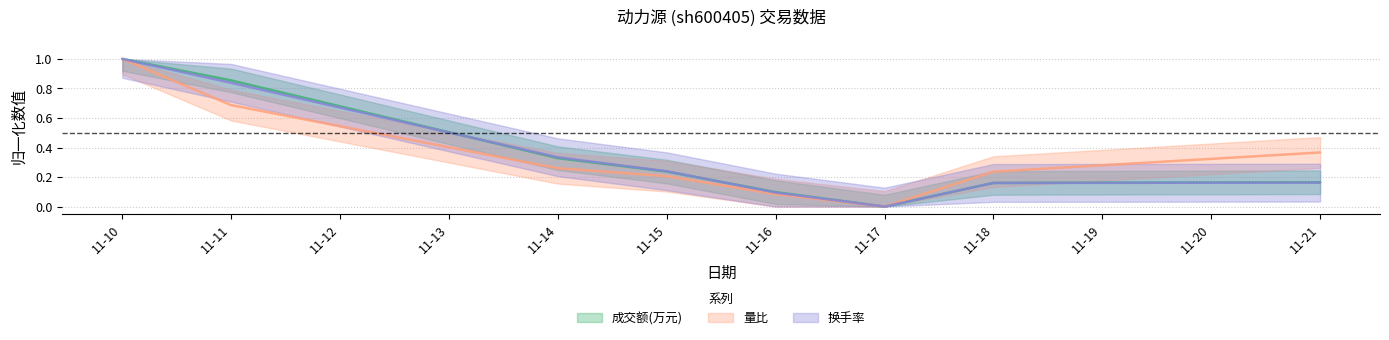

Which series has the largest range (max minus min)?

成交额(万元)